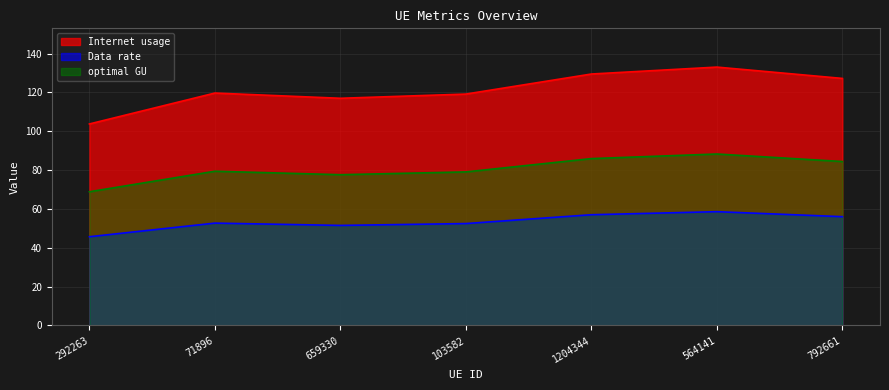

How many interior local peaks does the optimal GU series have?

2